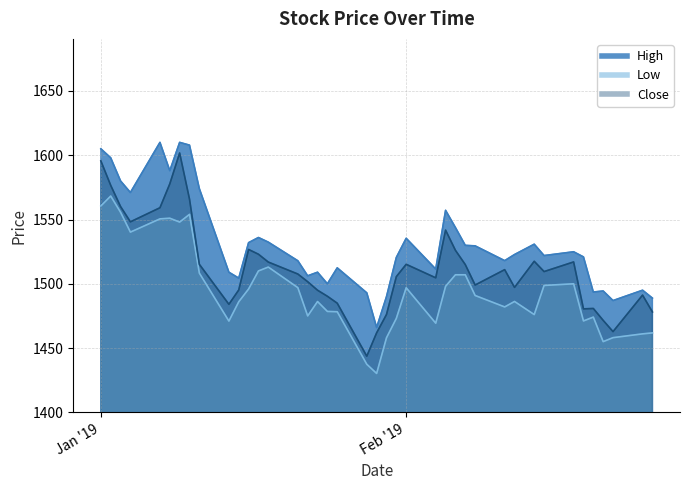

List the series in order of their overall mean, highest first.

High, Close, Low